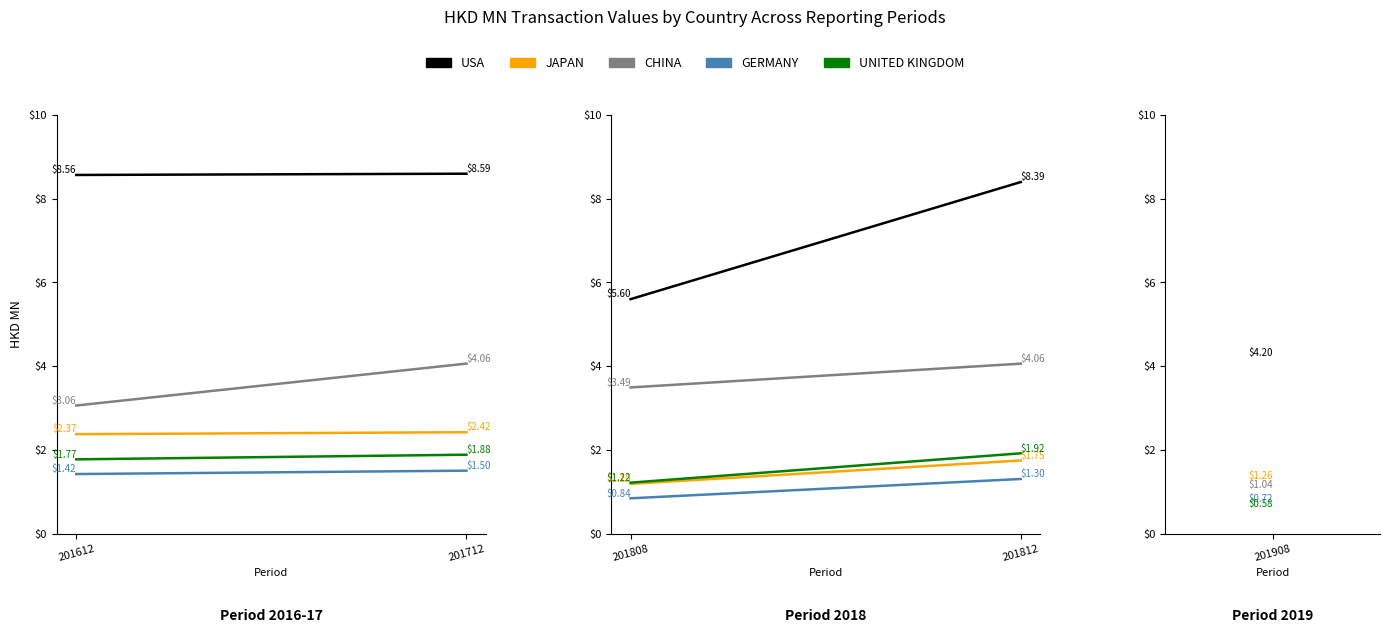

At which category is the sum across all series the highest?

201812